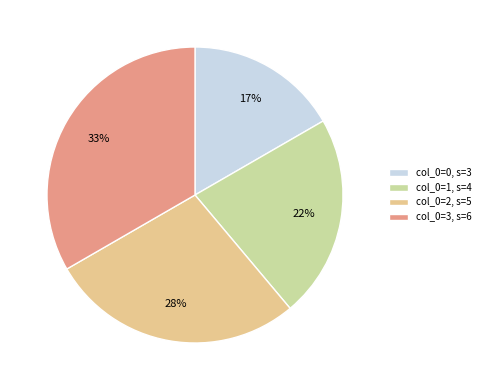

The col_0=2, s=5 slice represents 33% of the pie. True or false?

False